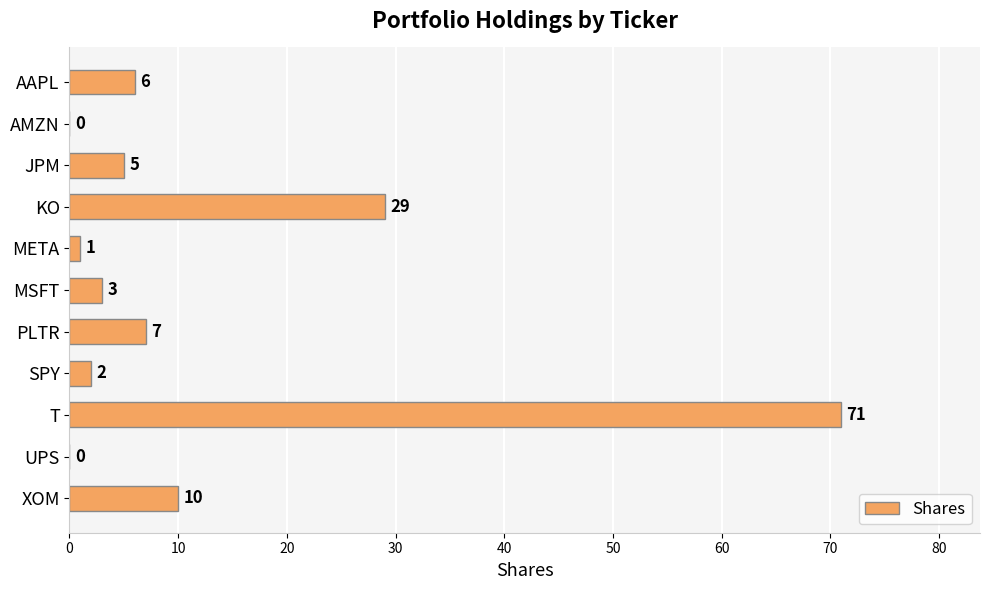

What value does the data have at MSFT, to the nearest 5?

5